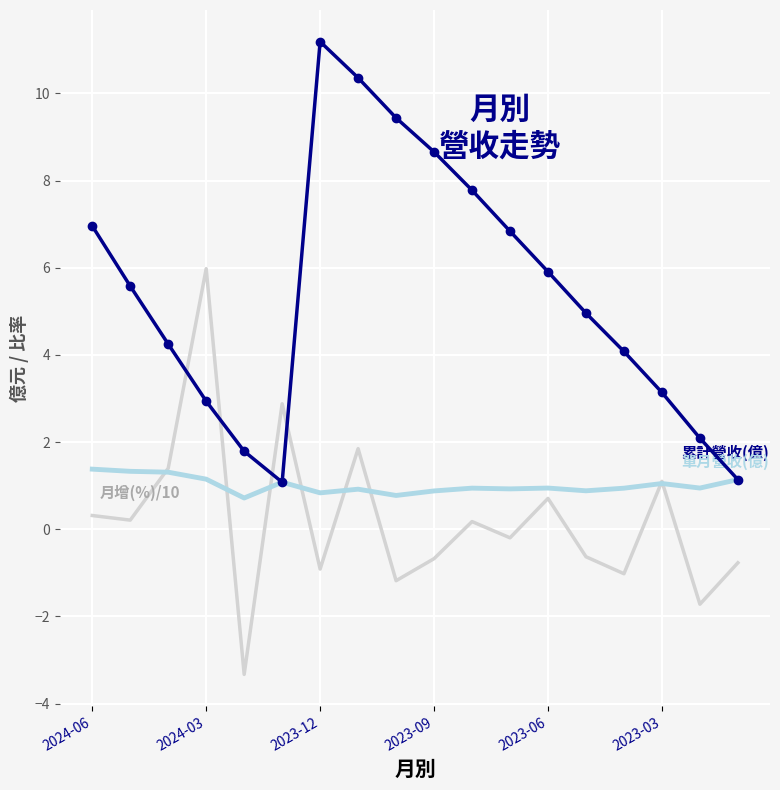

What is the minimum value shown in the chart?

-3.3